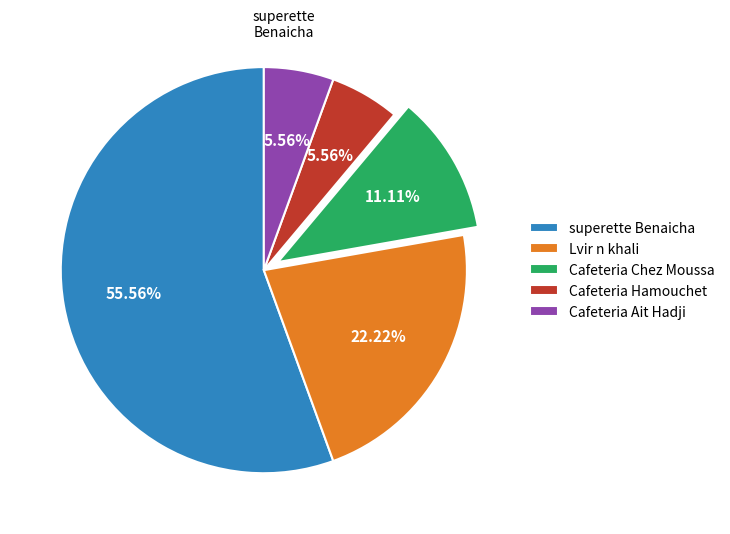

Count the number of slices in the pie.

5